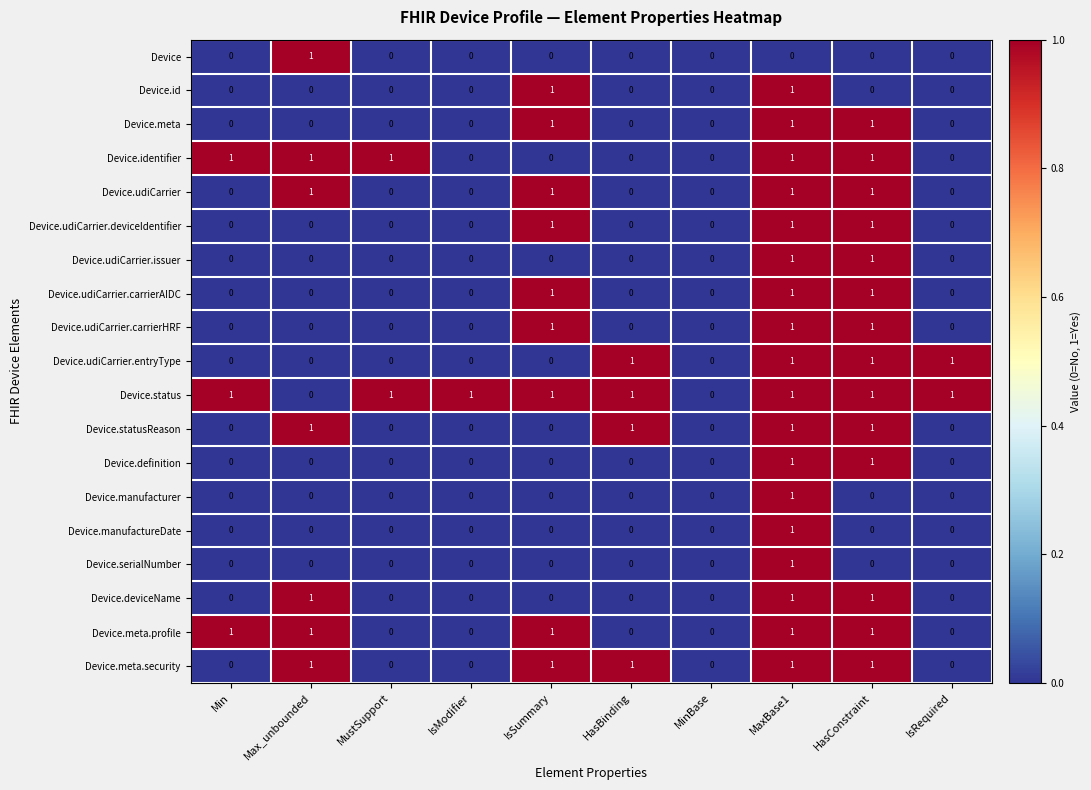

The value of Device at MaxBase1 is -1. True or false?

False